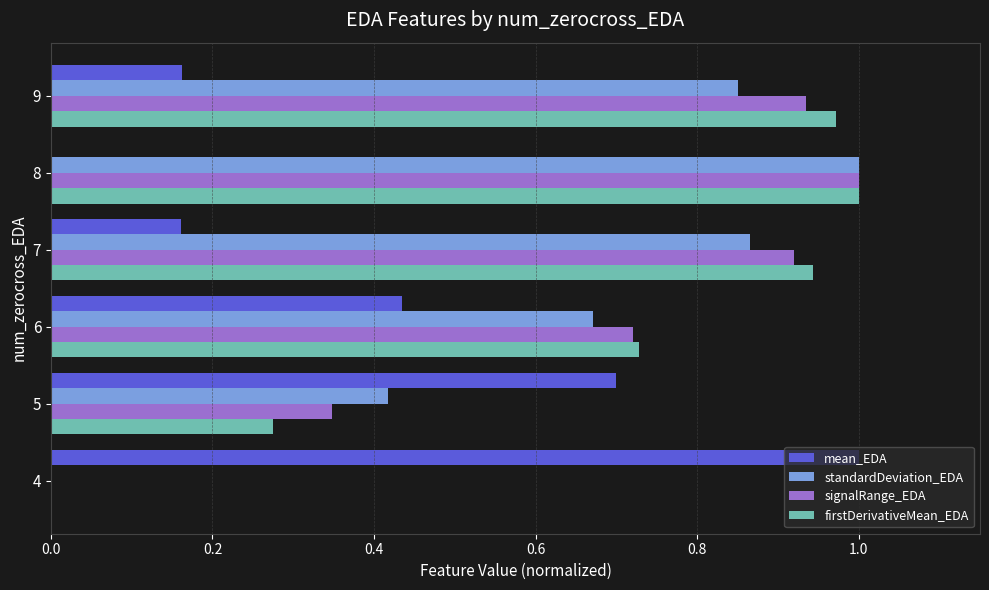

Which series changed the most between 4 and 6?

firstDerivativeMean_EDA